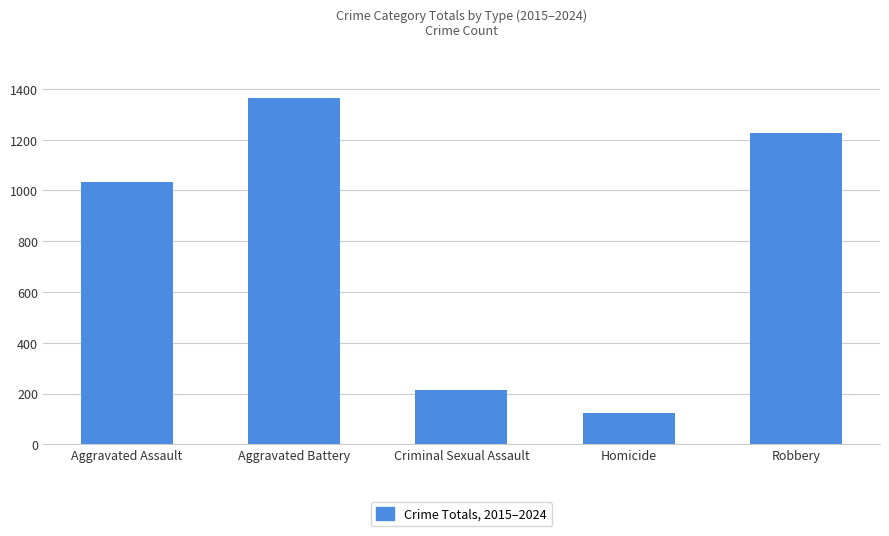

What value does the data have at Homicide?

122